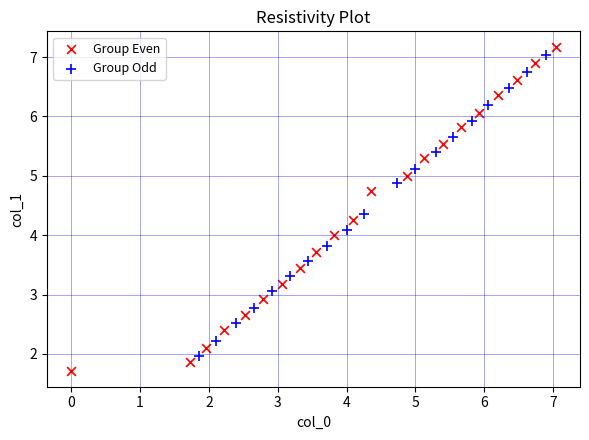

What are all the series names shown in the legend?

Group Even, Group Odd